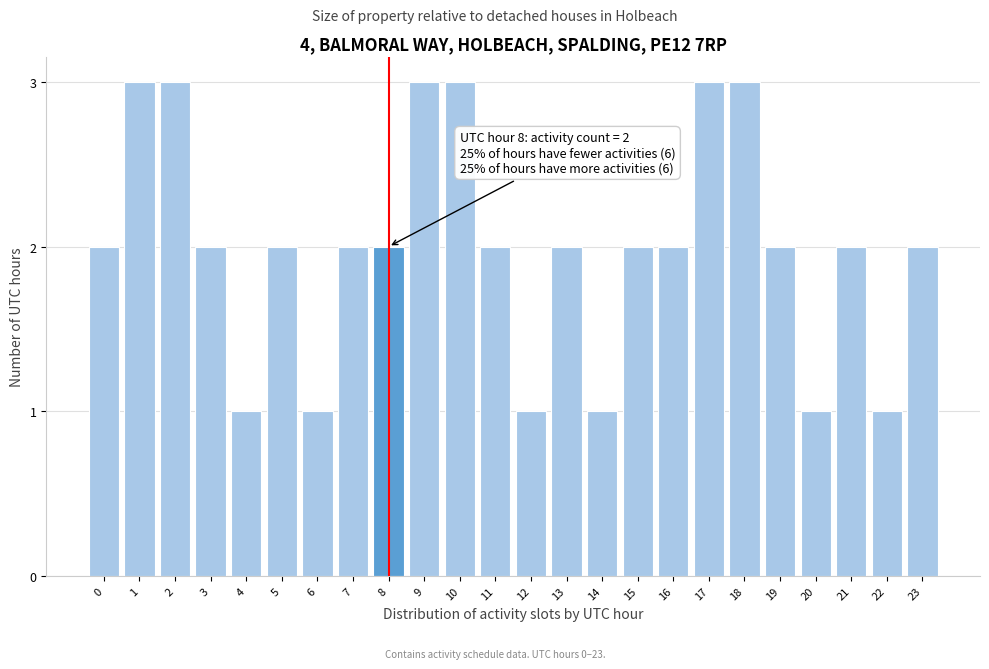

Reading left to right, what are all the values shown in this chart?

2	3	3	2	1	2	1	2	2	3	3	2	1	2	1	2	2	3	3	2	1	2	1	2